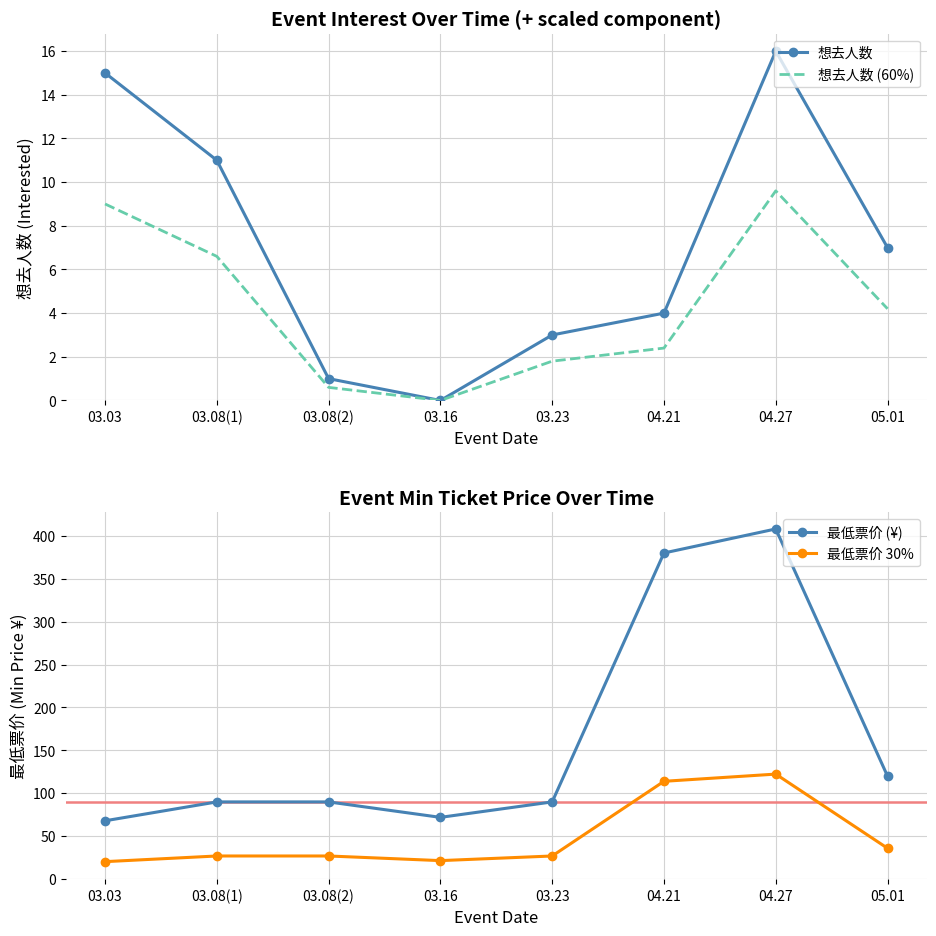

True or false: 最低票价 (¥) and 想去人数 cross at least once.

False